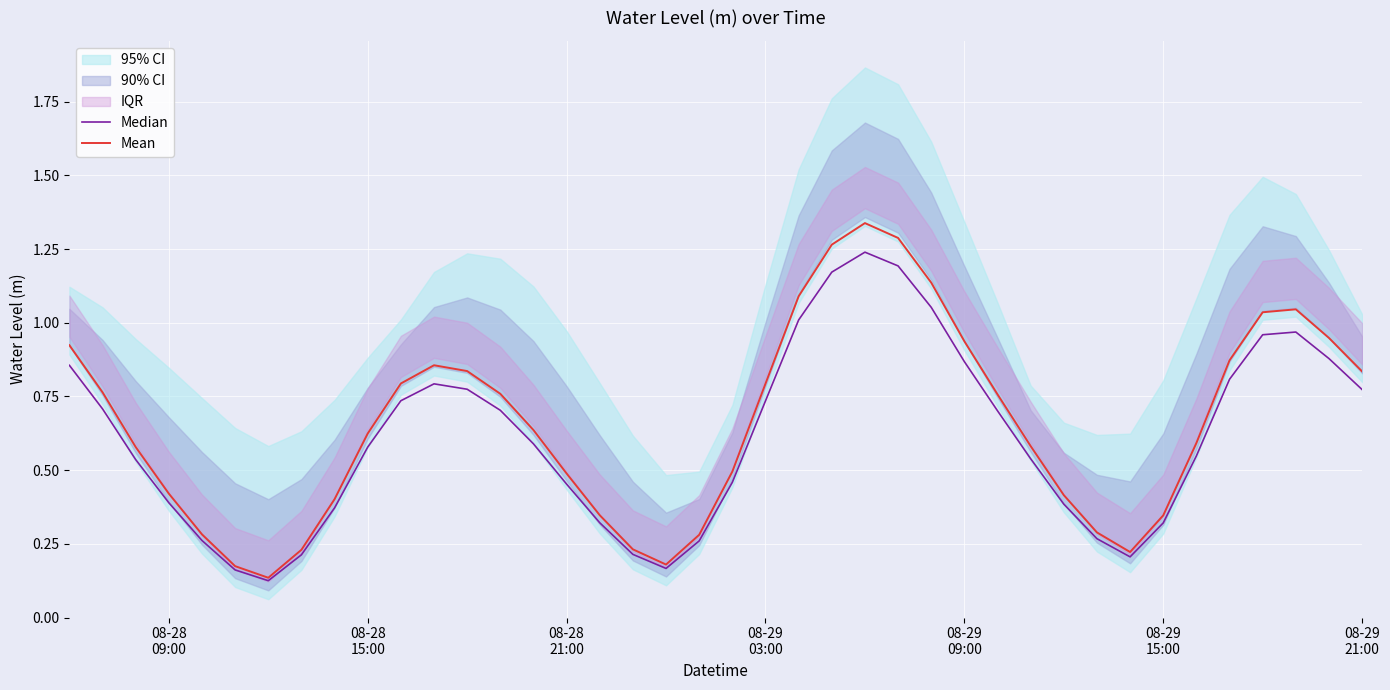

What is the difference between the maximum and second lowest values in the Mean series?

1.2